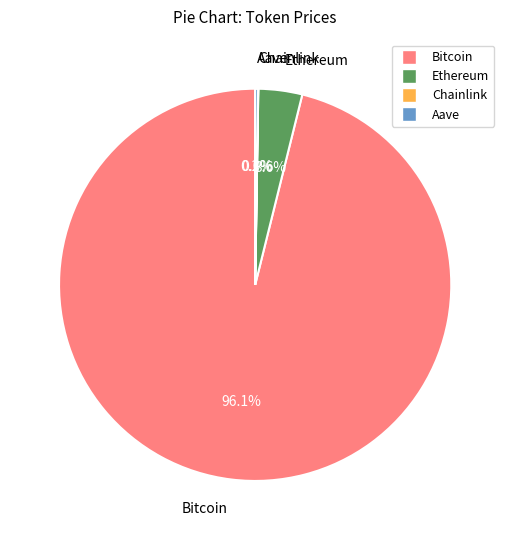

What is the majority slice?

Bitcoin